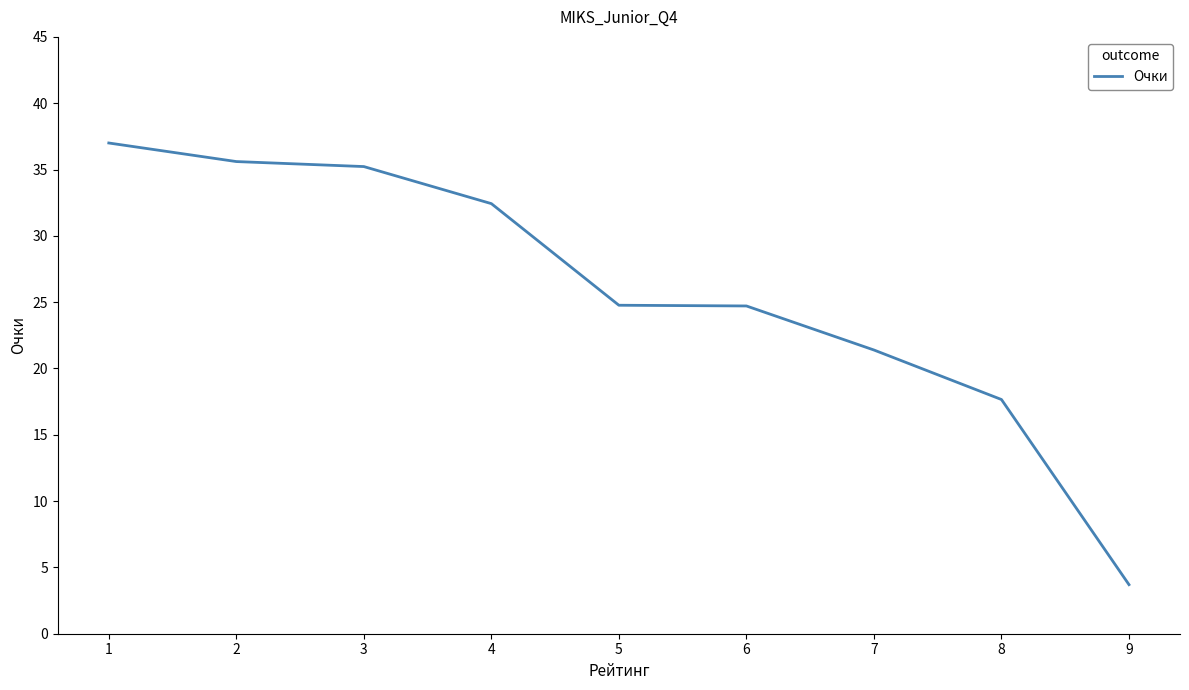

Where is the data nearest to the value 20?

7